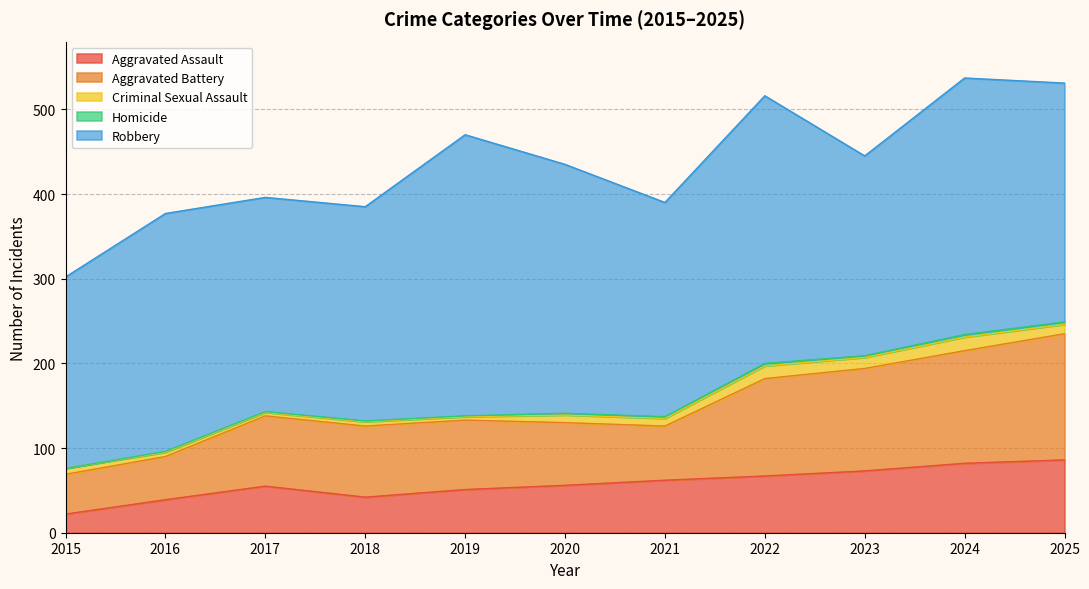

How many lines are shown in the chart?

5